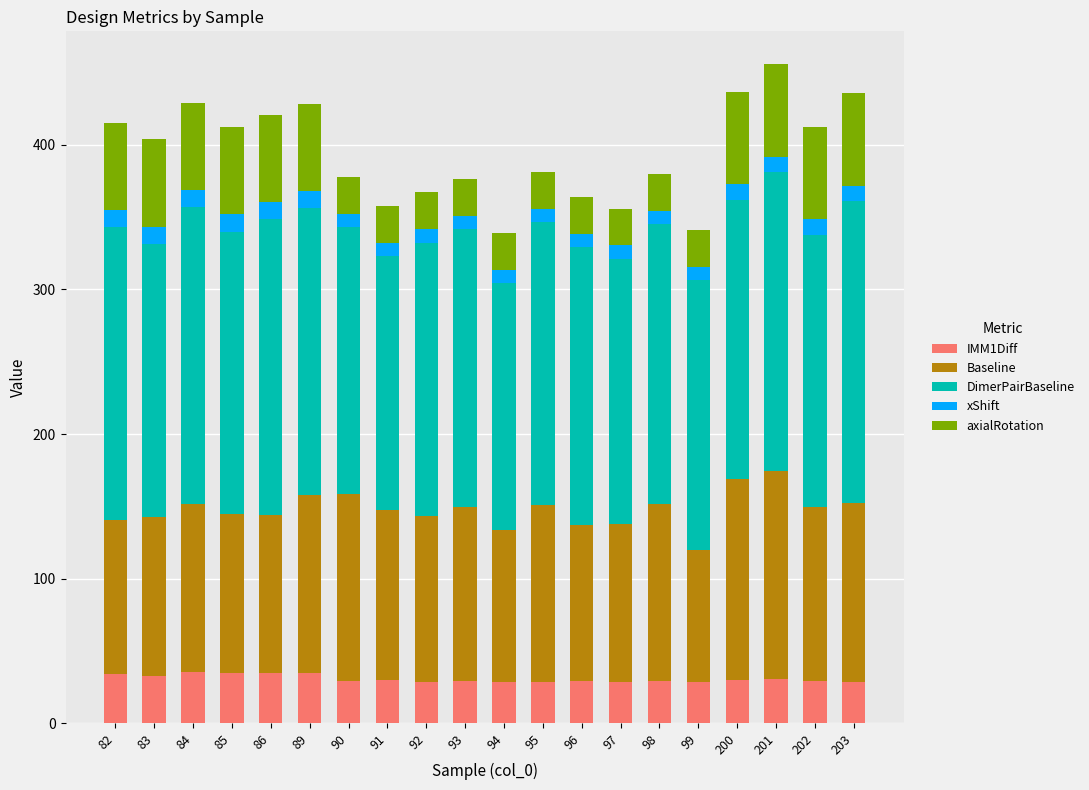

What is the total value across all series at 96?

363.8